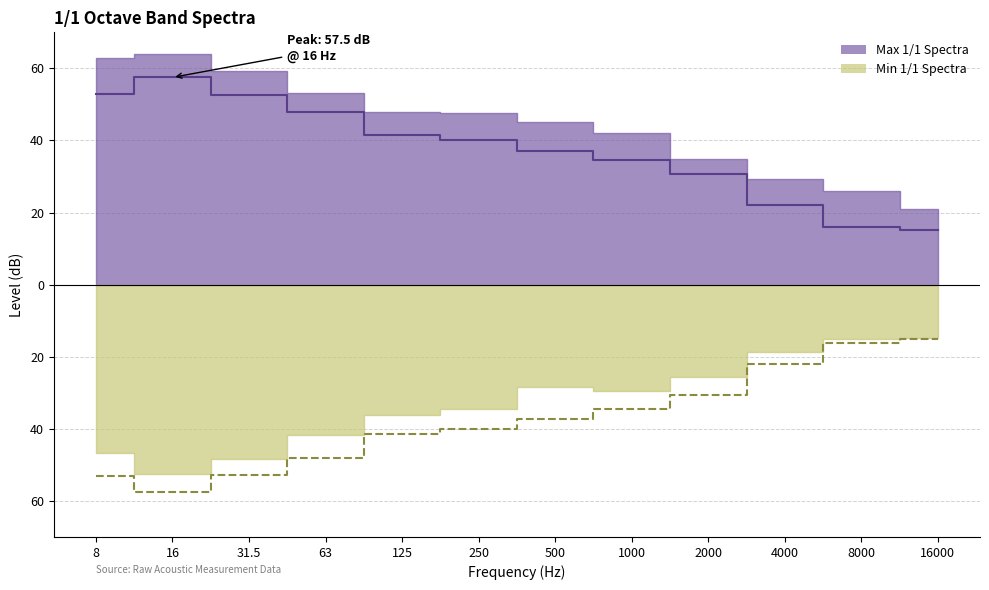

What is the difference between the maximum and minimum values in the Overall 1/1 Spectra series?

42.4